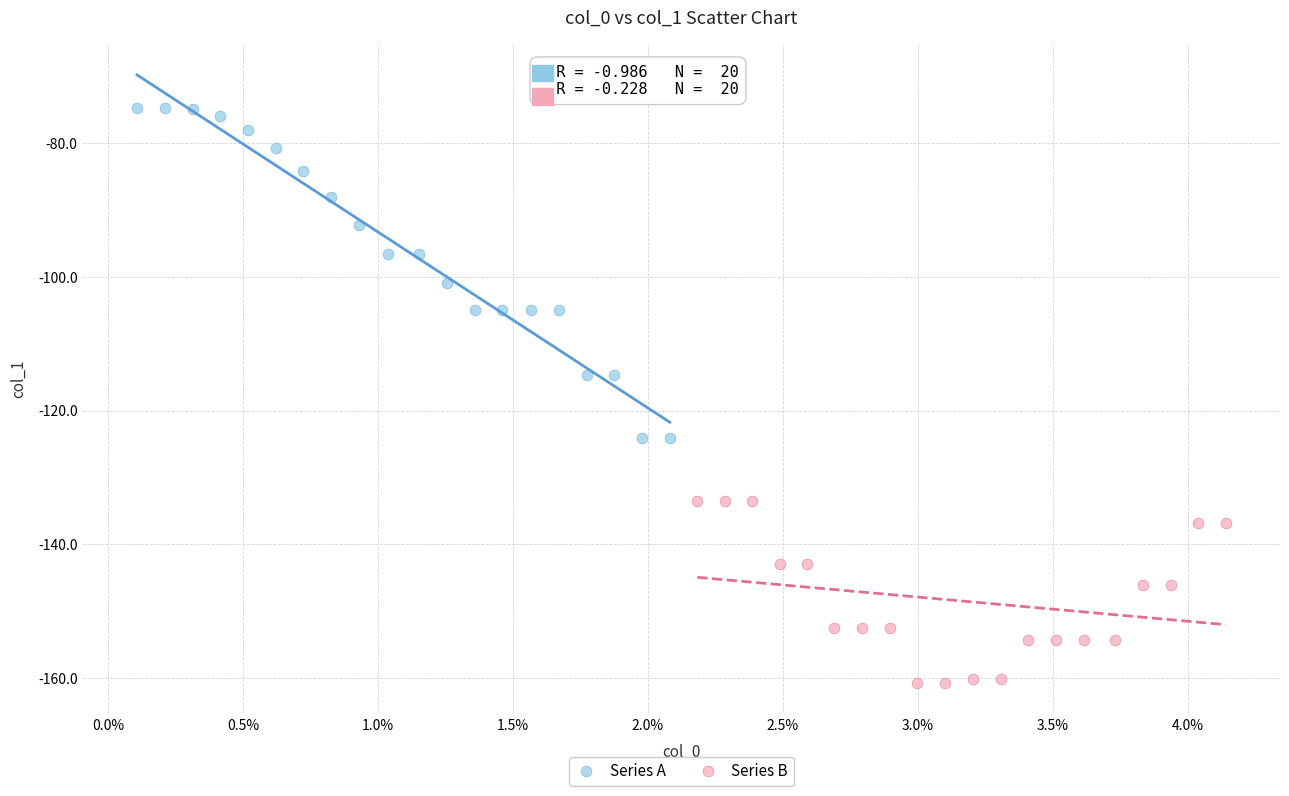

Which series has the widest spread of Y values?

Series A